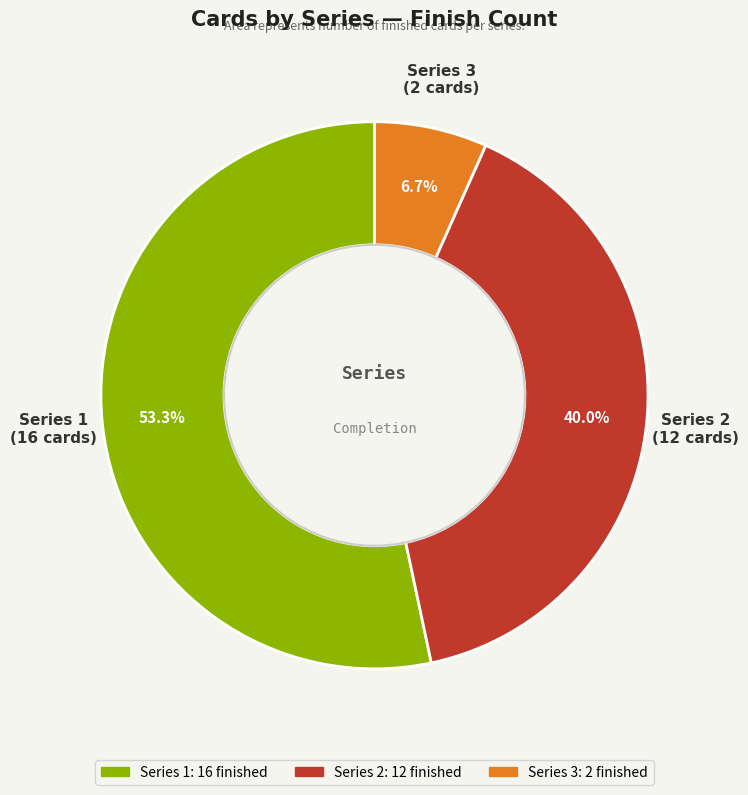

Do Series 3 and Series 1 together represent more than half of the pie?

Yes